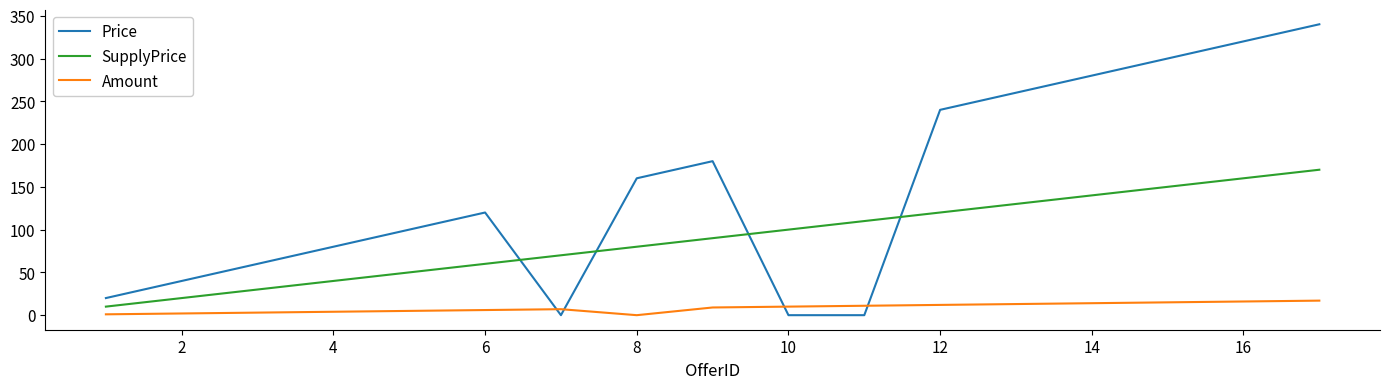

What is the highest value of the Price series?

340